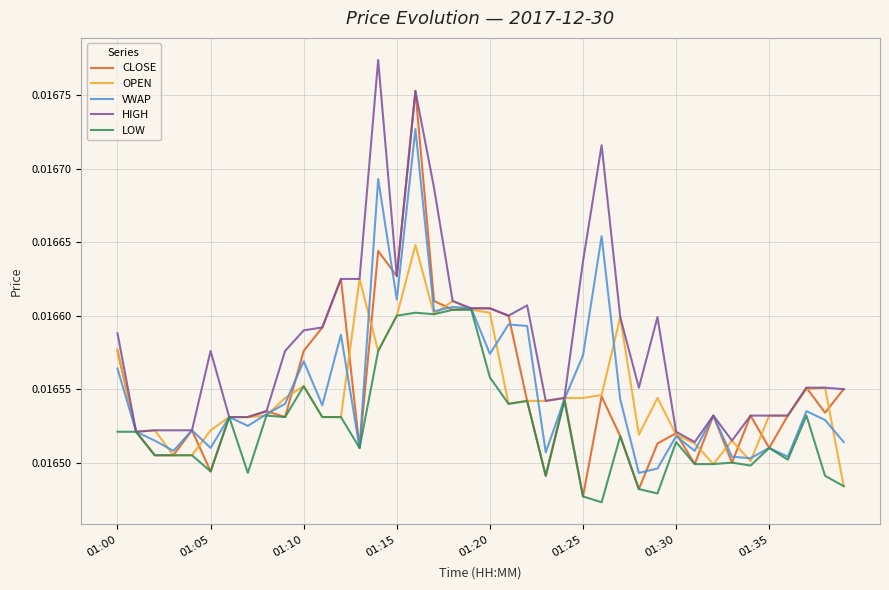

List the series in order of their peak value, highest first.

HIGH, CLOSE, VWAP, OPEN, LOW